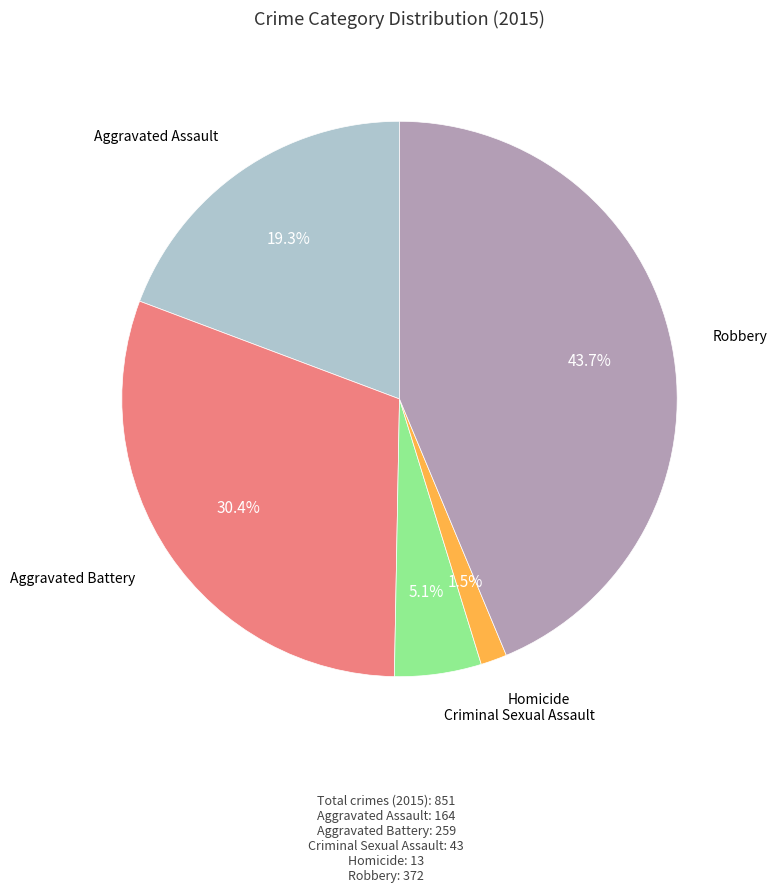

Does any single category account for the majority?

No